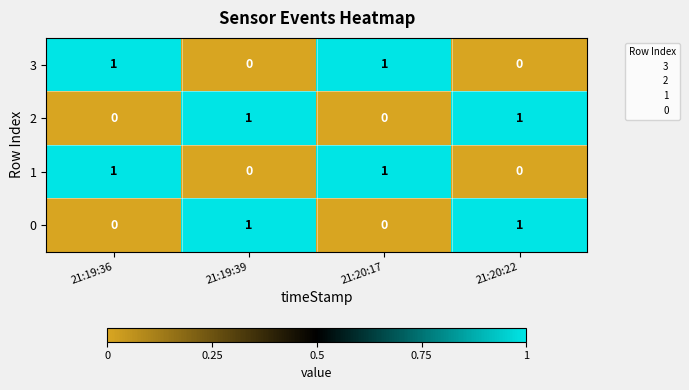

Is the value of 2 at 21:20:17 greater than the value of 1 at 21:19:36?

No